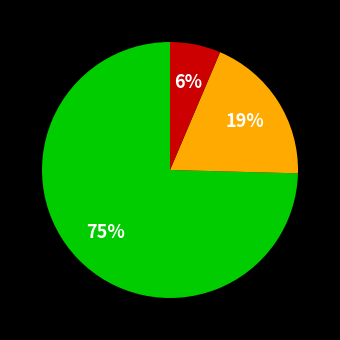

To the nearest percent, what is the average slice percentage?

33%